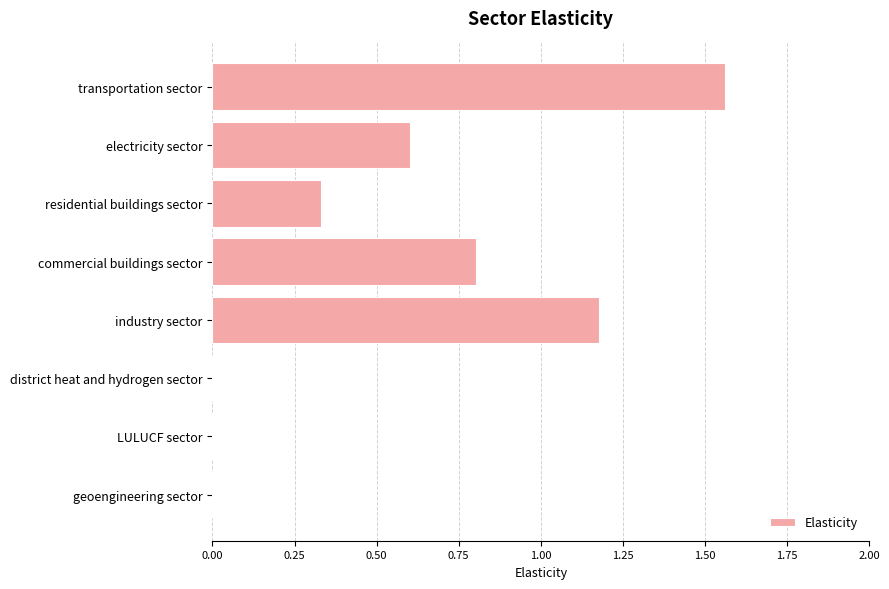

What value does the data have at commercial buildings sector?

0.8